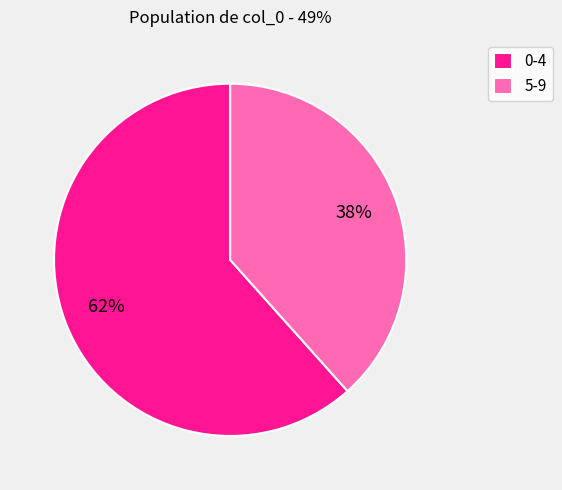

To the nearest percent, what portion does 5-9 represent?

38%